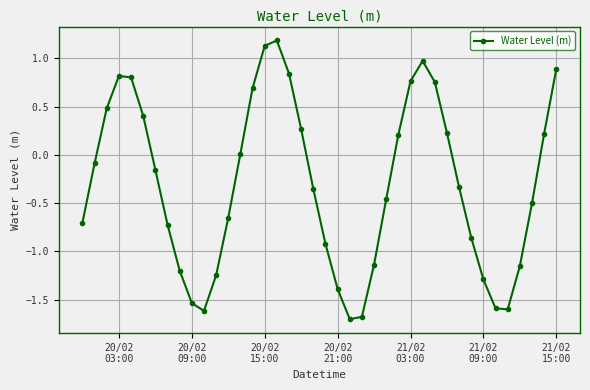

What is the minimum value shown in the chart?

-1.7